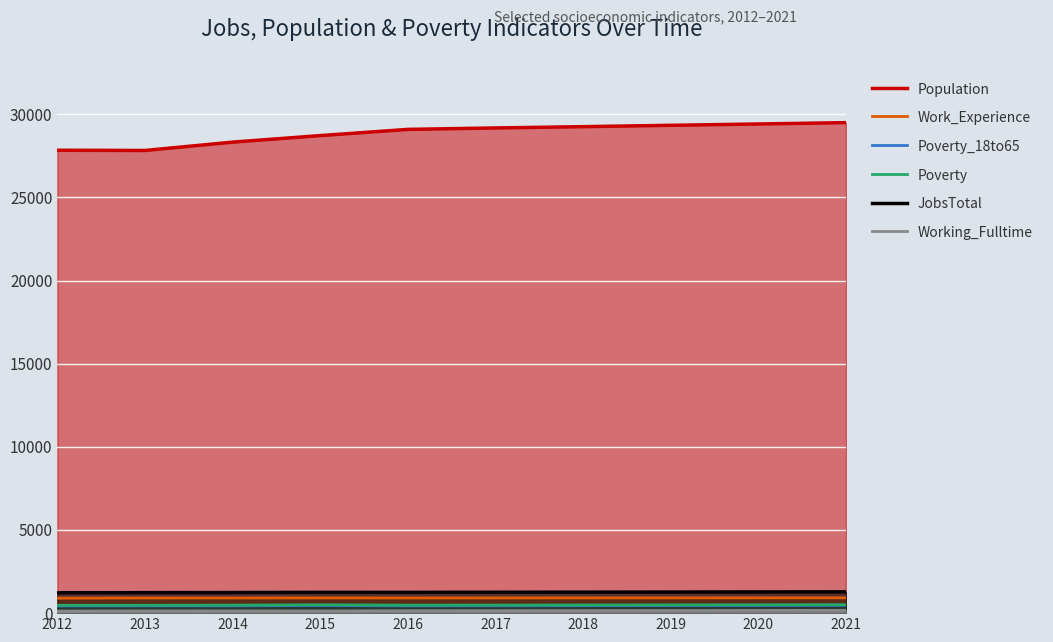

Count the number of data series in this chart.

6